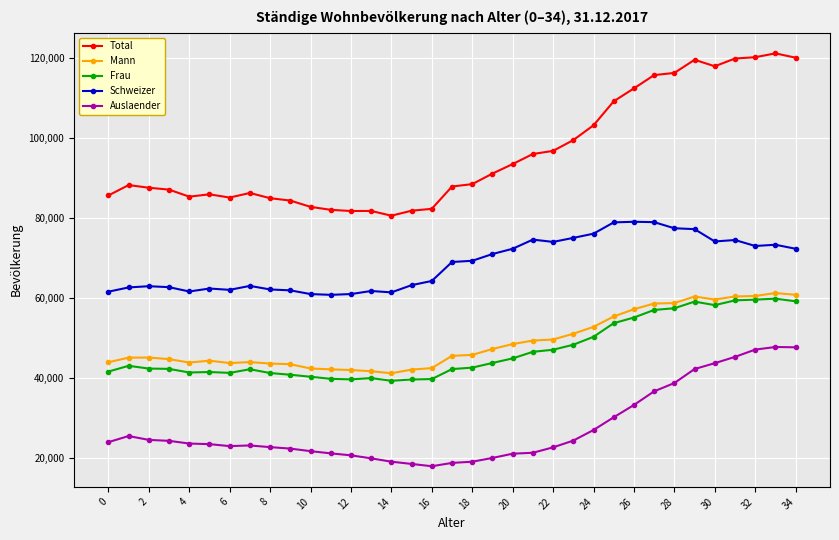

How many lines are shown in the chart?

5